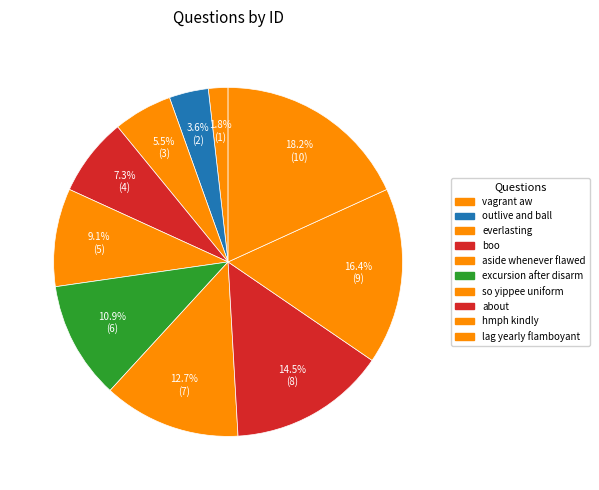

Count the number of slices in the pie.

10